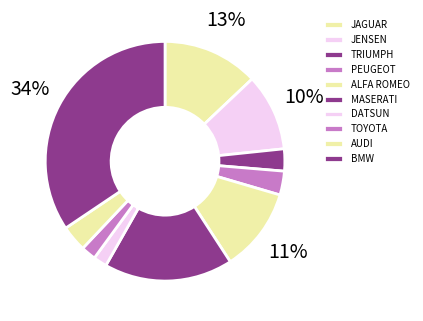

To the nearest percent, what is the average slice percentage?

10%